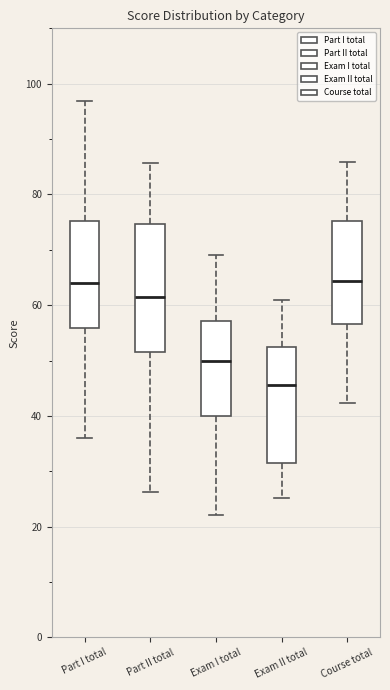

Reading left to right, transcribe this box plot: for each box, give where its median line is, the range the box spans, and where its two whiskers end, as read against the y-axis. The values are not printed on the chart, so give them approximately, as read against the axis.

Part I total: median 64, box 56 to 76, whiskers 36 to 96
Part II total: median 62, box 52 to 74, whiskers 26 to 86
Exam I total: median 50, box 40 to 58, whiskers 22 to 70
Exam II total: median 46, box 32 to 52, whiskers 26 to 60
Course total: median 64, box 56 to 76, whiskers 42 to 86